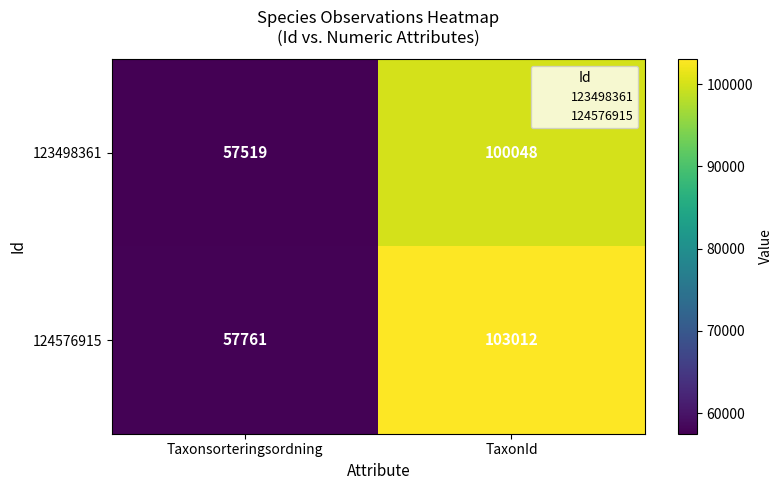

The 124576915 series shows 57761 at Taxonsorteringsordning. True or false?

True